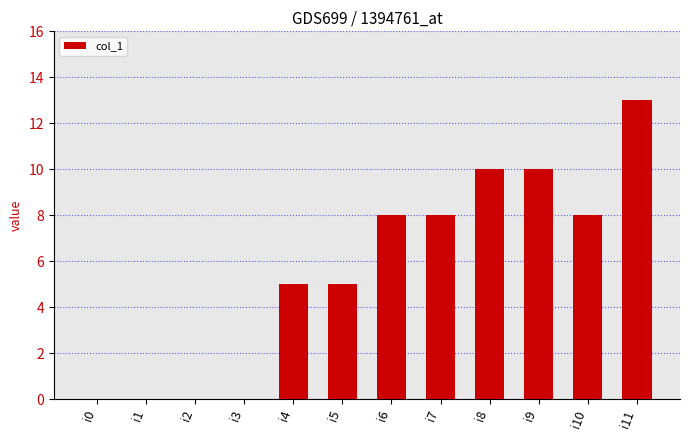

At which category does the chart reach its peak across all series?

i11